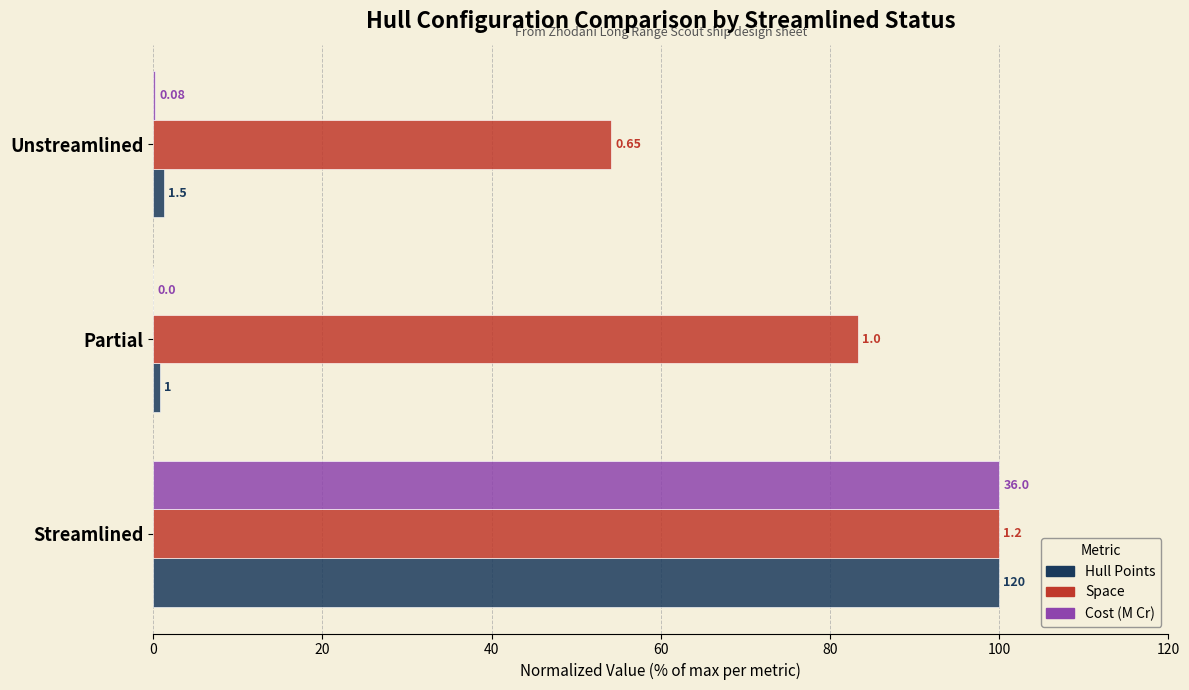

What are all the series names shown in the legend?

Hull Points, Space, Cost (M Cr)